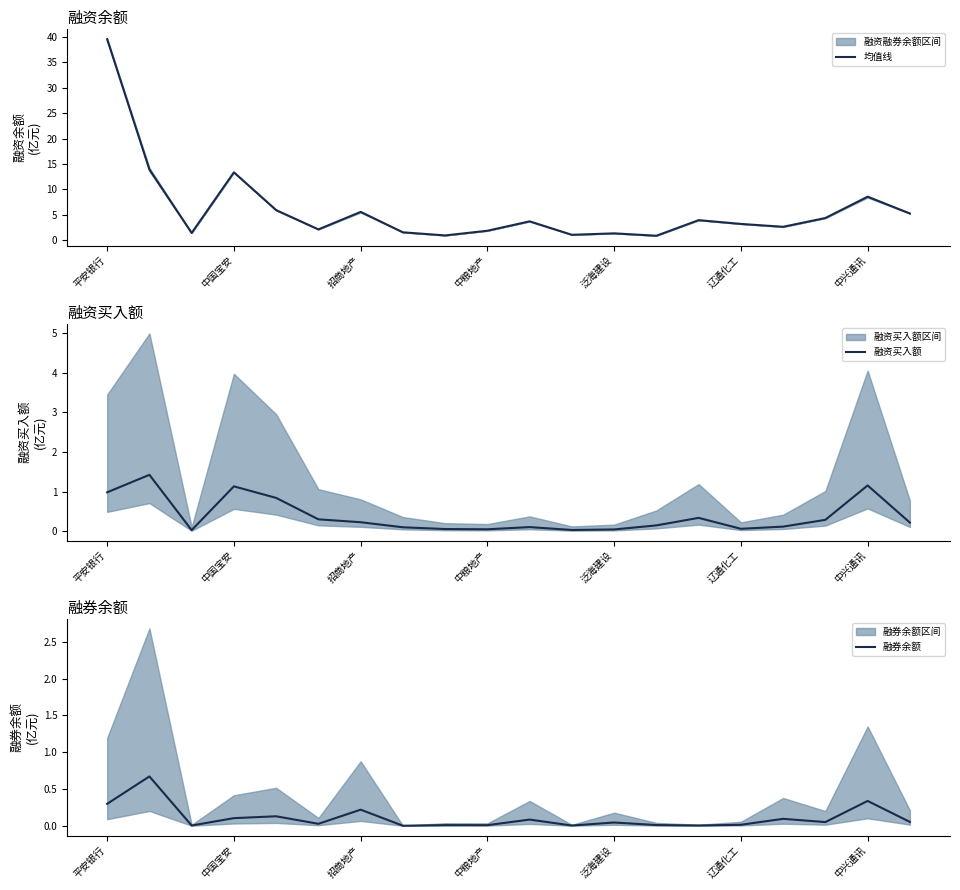

Reading right to left, list all the values displayed in this chart.

均值线: 5.3	8.6	4.4	2.6	3.2	3.9	0.9	1.3	1.1	3.7	1.9	0.9	1.6	5.6	2.1	5.9	13.4	1.4	13.9	39.6
融资买入额: 0.2	1.2	0.3	0.1	0.1	0.3	0.2	0.0	0.0	0.1	0.1	0.1	0.1	0.2	0.3	0.8	1.1	0.0	1.4	1.0
融券余额: 0.1	0.3	0.1	0.1	0.0	0.0	0.0	0.0	0.0	0.1	0.0	0.0	0.0	0.2	0.0	0.1	0.1	0.0	0.7	0.3